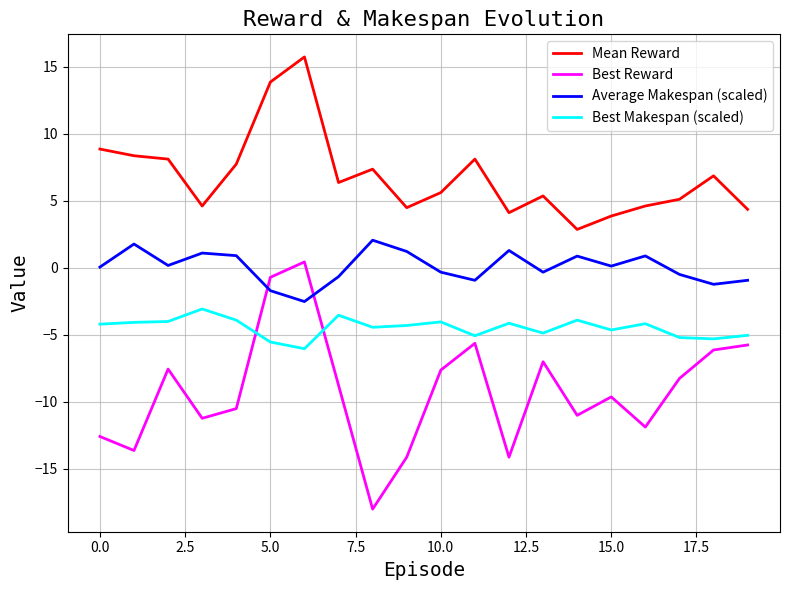

How many lines are shown in the chart?

4